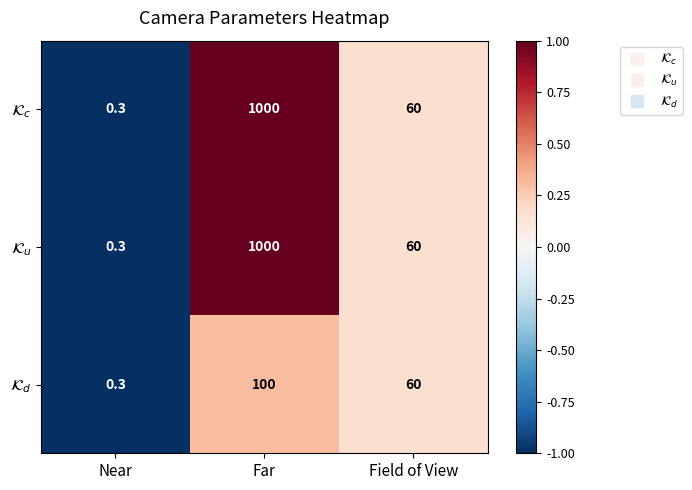

What is the spread (max minus min) of values at Far?

900.0